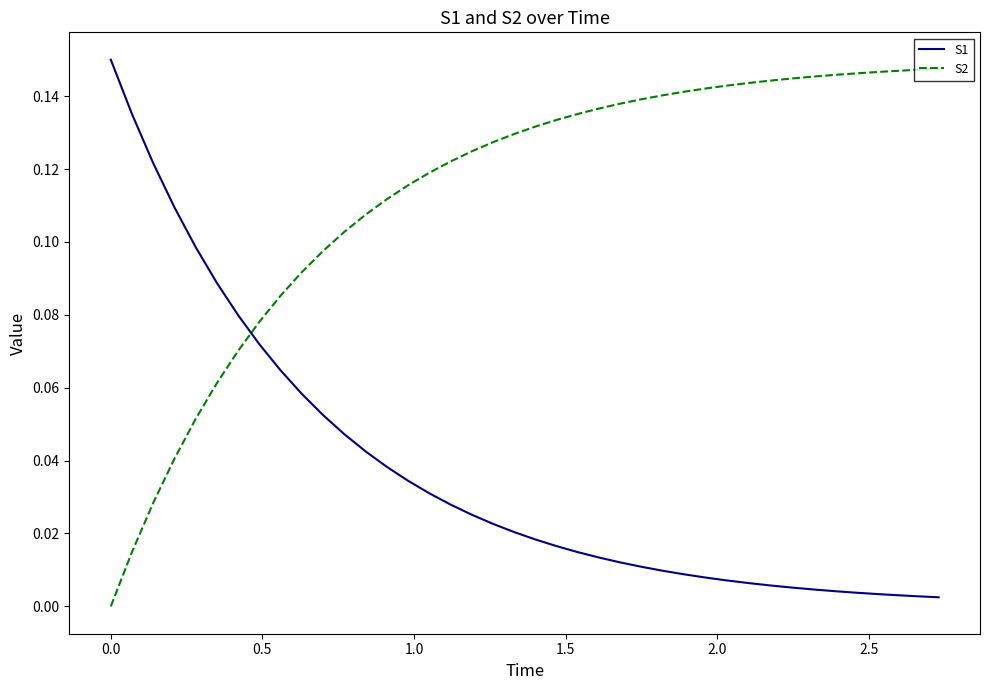

Does the chart display data point markers on the line(s)?

No